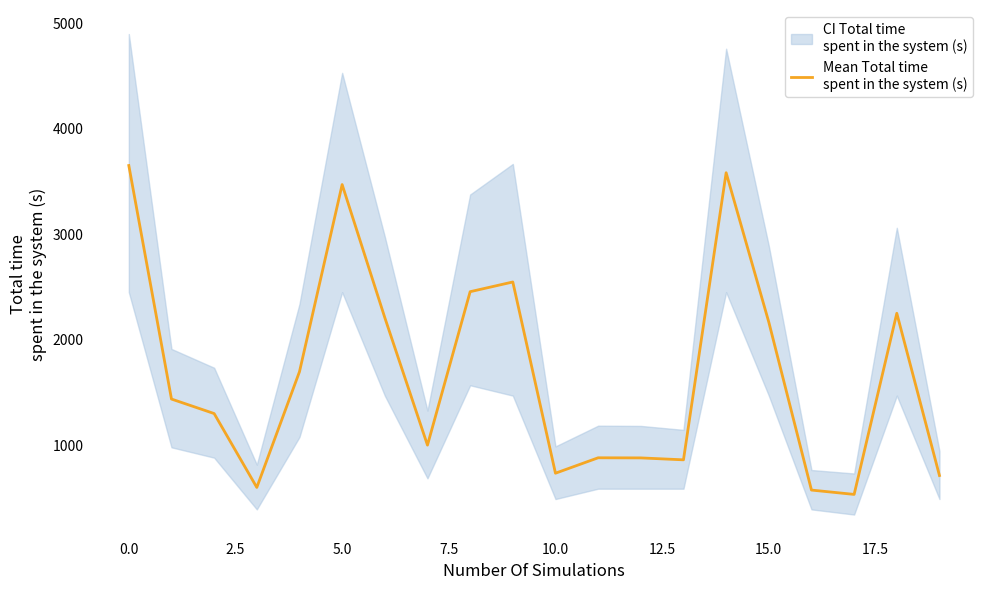

What is the greatest value displayed?

3650.0